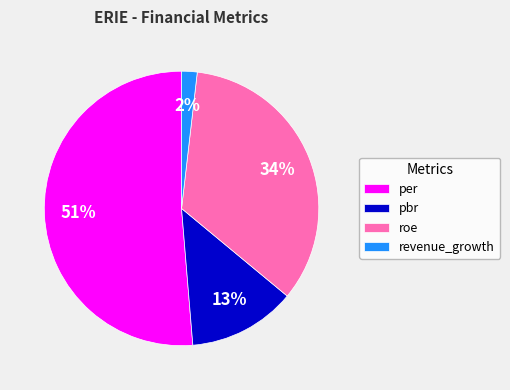

Do revenue_growth and roe together represent more than half of the pie?

No